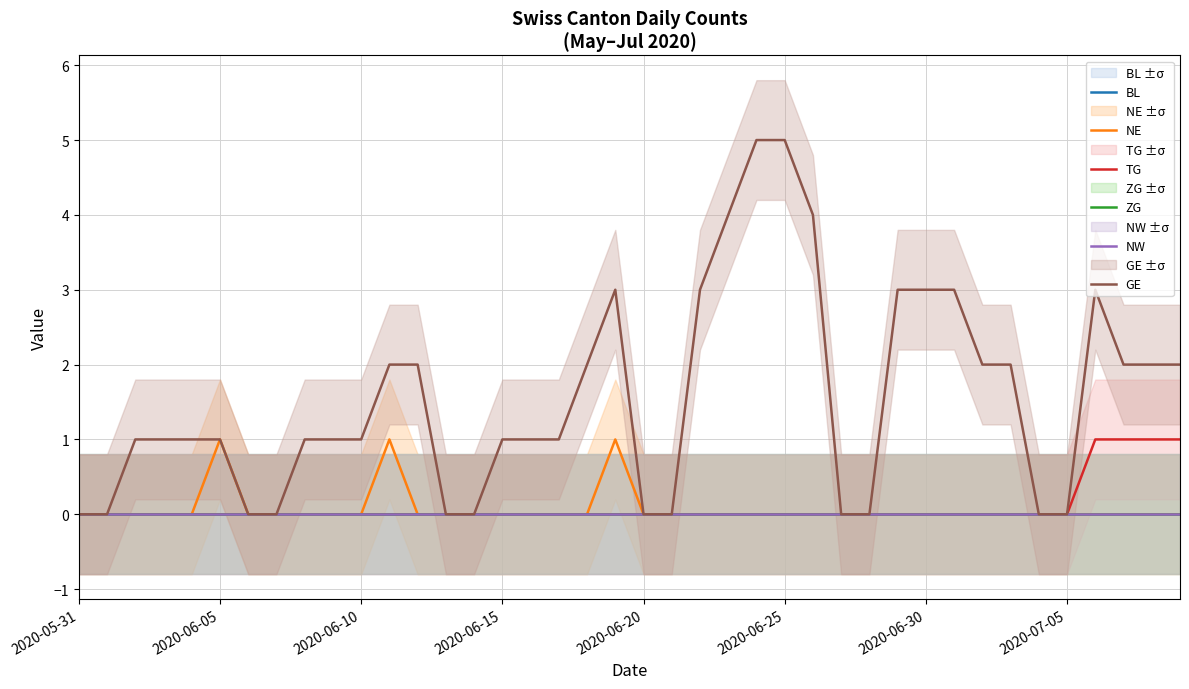

The NE series shows -1 at 28. True or false?

False